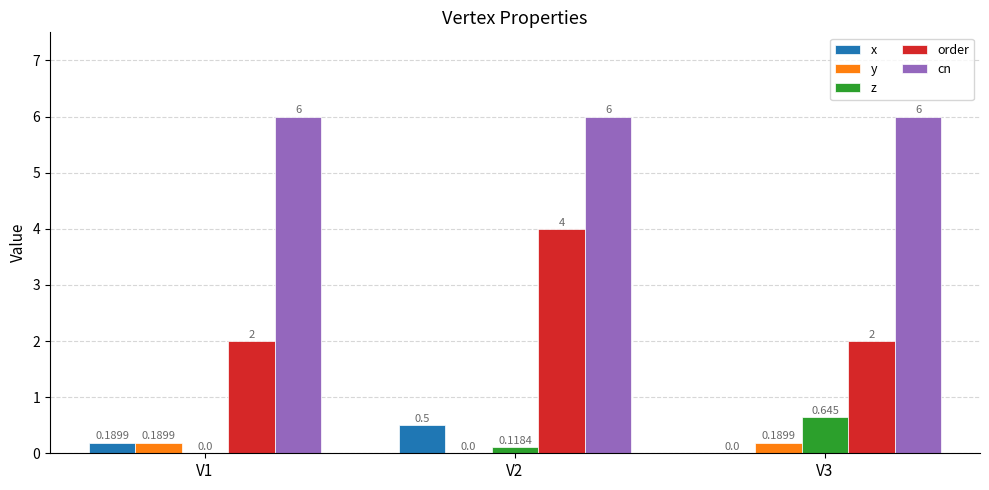

Is the value of z at V3 greater than the value of y at V2?

Yes